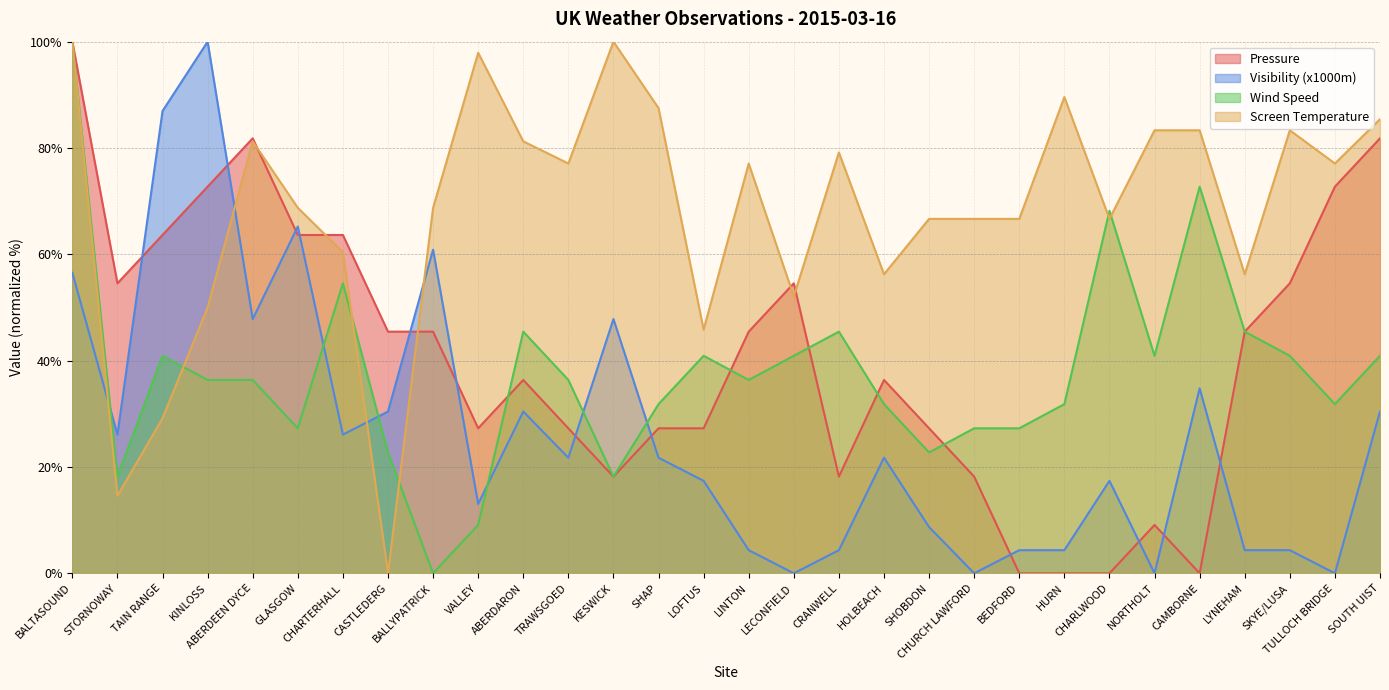

Which series has the widest spread of values?

Pressure